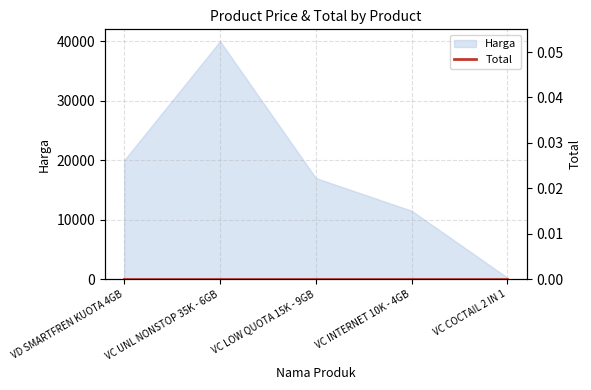

How many interior local peaks (higher than both neighbors) does the data have?

1